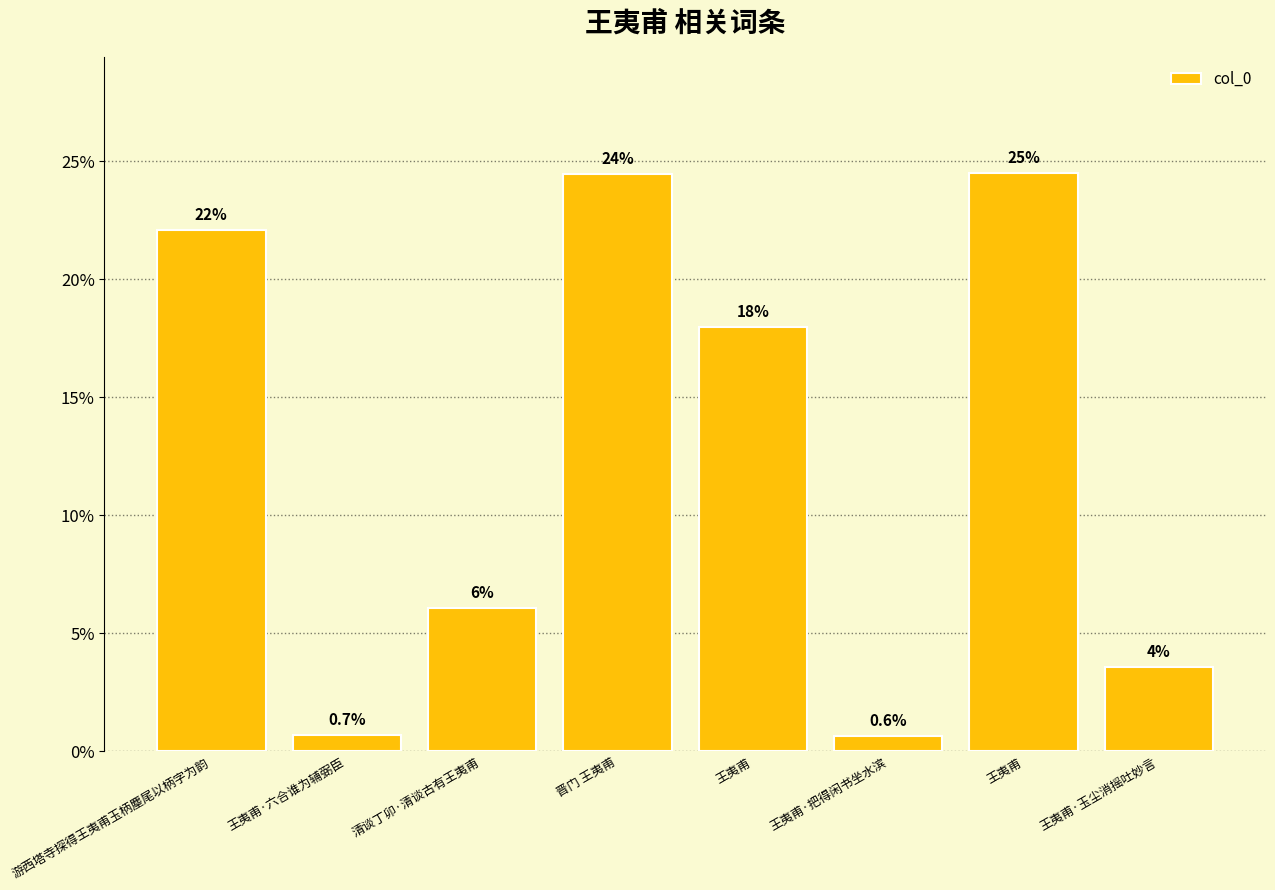

How many data points are less than 17?

4